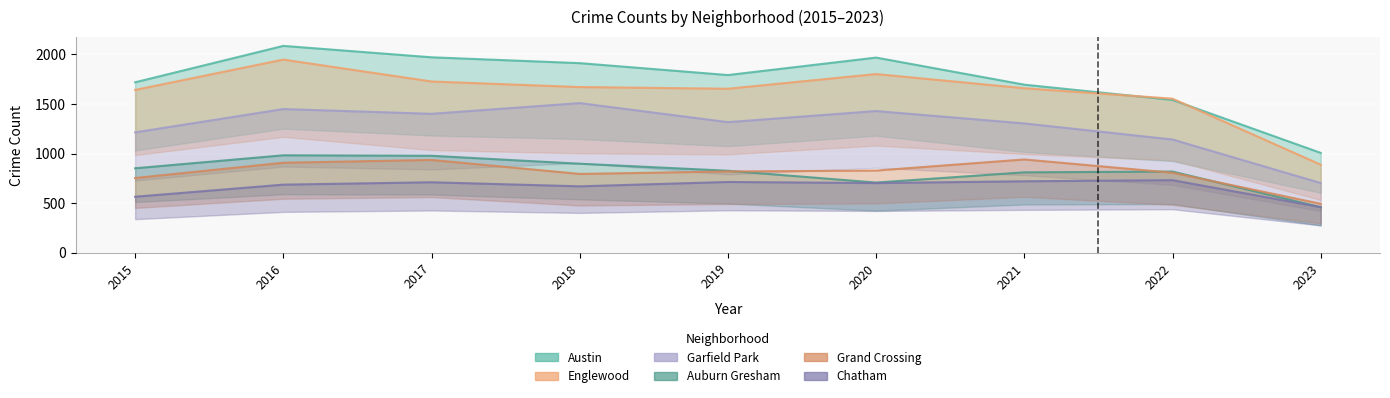

List the series in order of their peak value, lowest first.

Chatham, Grand Crossing, Auburn Gresham, Garfield Park, Englewood, Austin